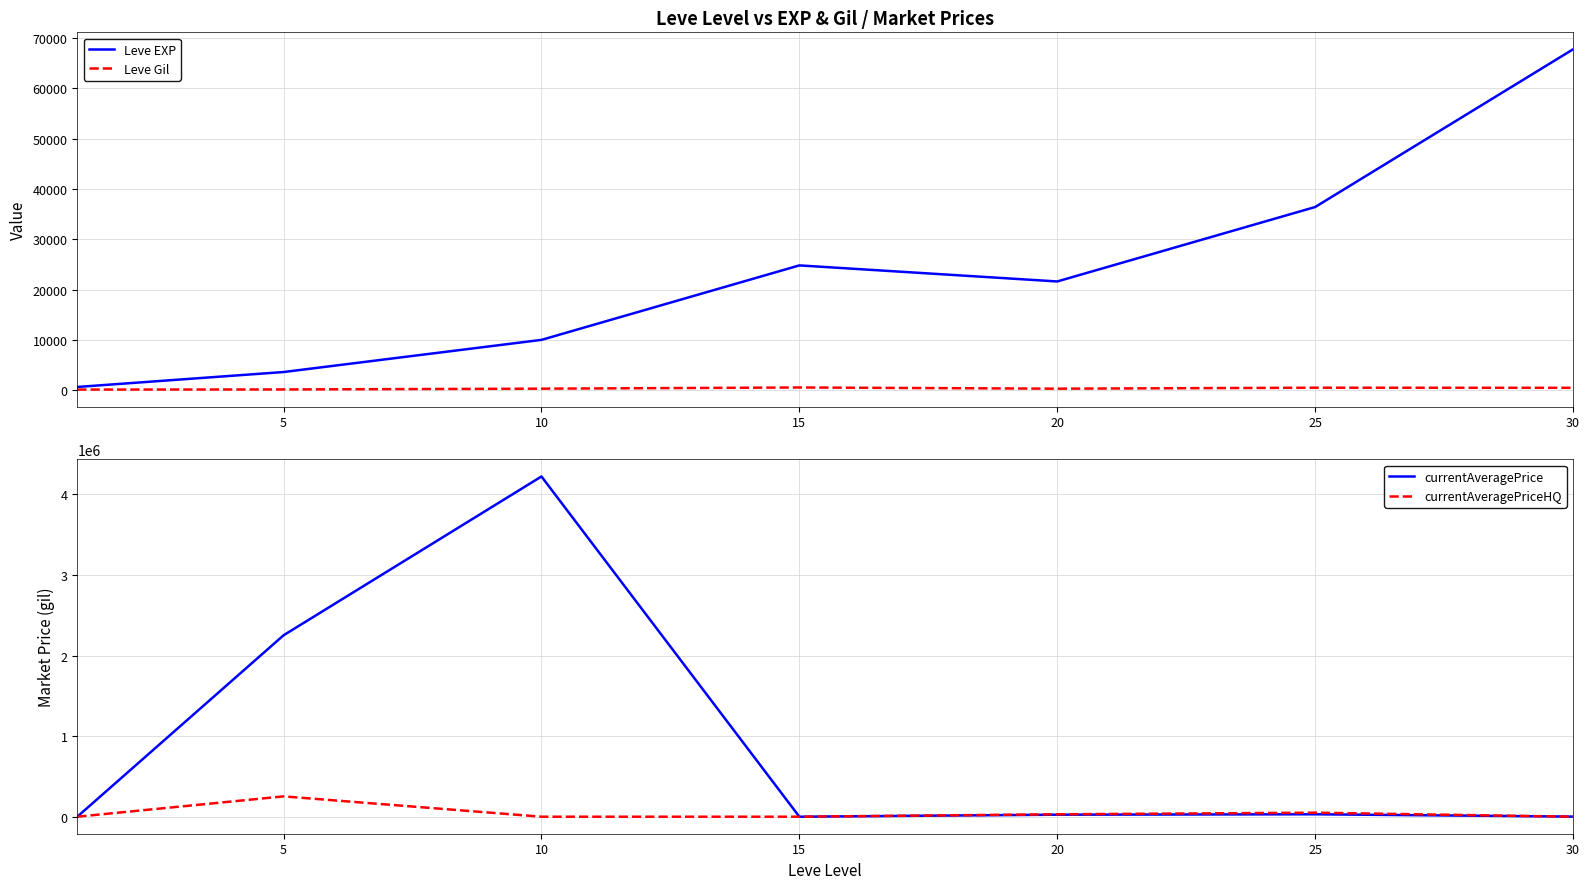

At which label is Leve EXP closest to 34180?

25